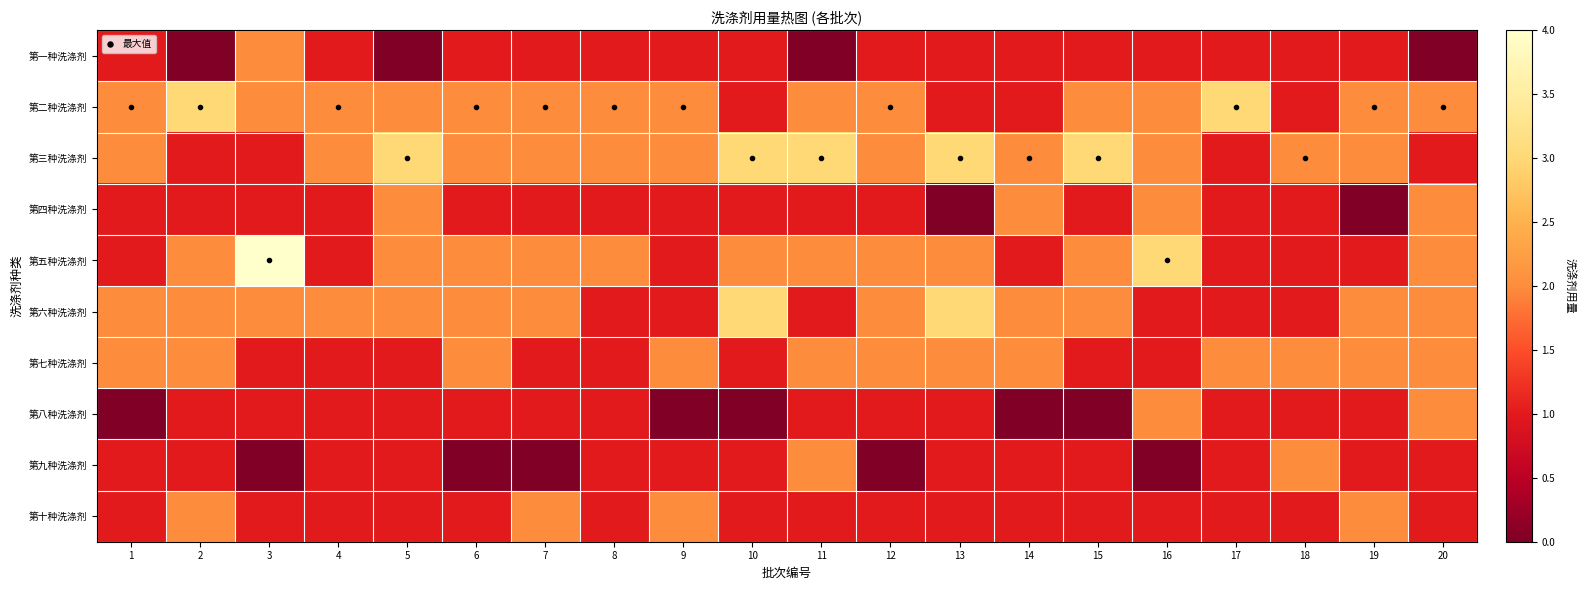

Which series has the largest range (max minus min)?

第五种洗涤剂